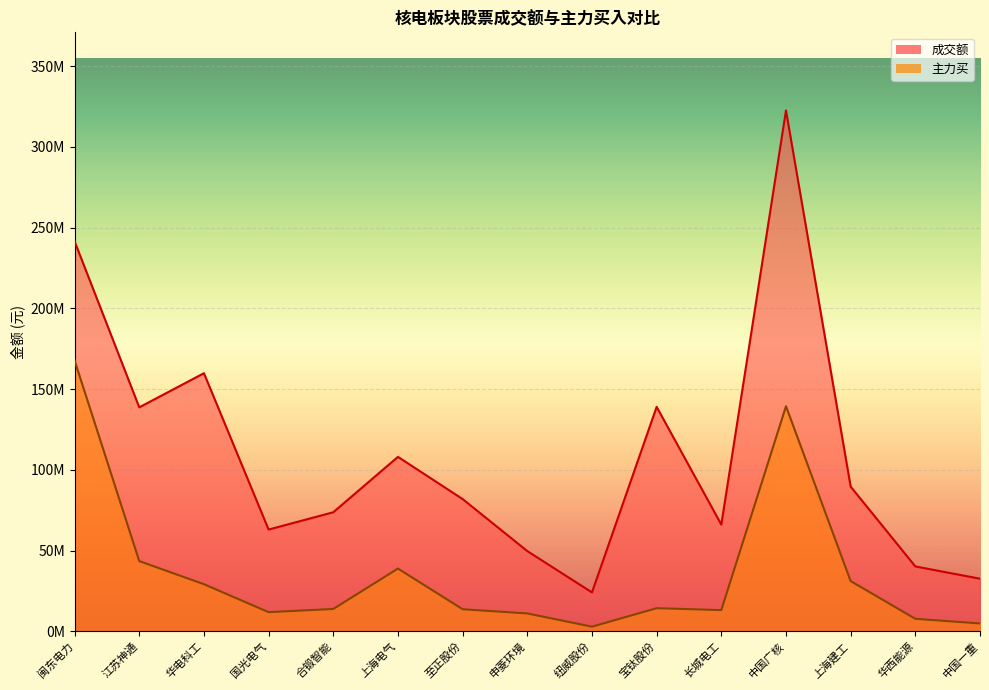

At which label does 成交额 reach its peak?

中国广核